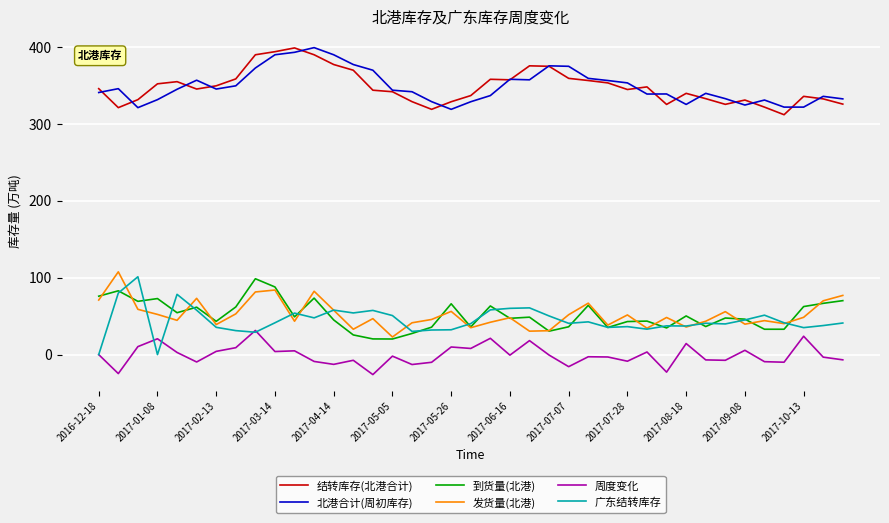

What is the lowest value of the 北港合计(周初库存) series?

319.1